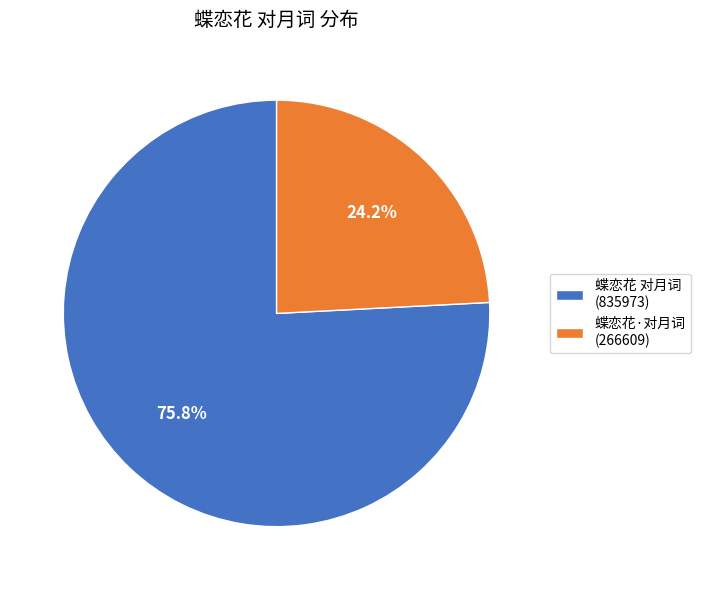

What is the ratio of the value at 蝶恋花 对月词 to the value at 蝶恋花·对月词?

3.1